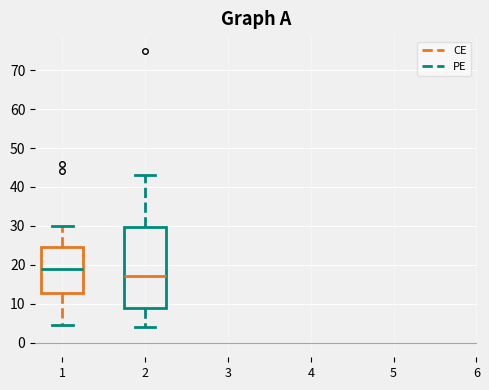

Which box has the highest median line?

1